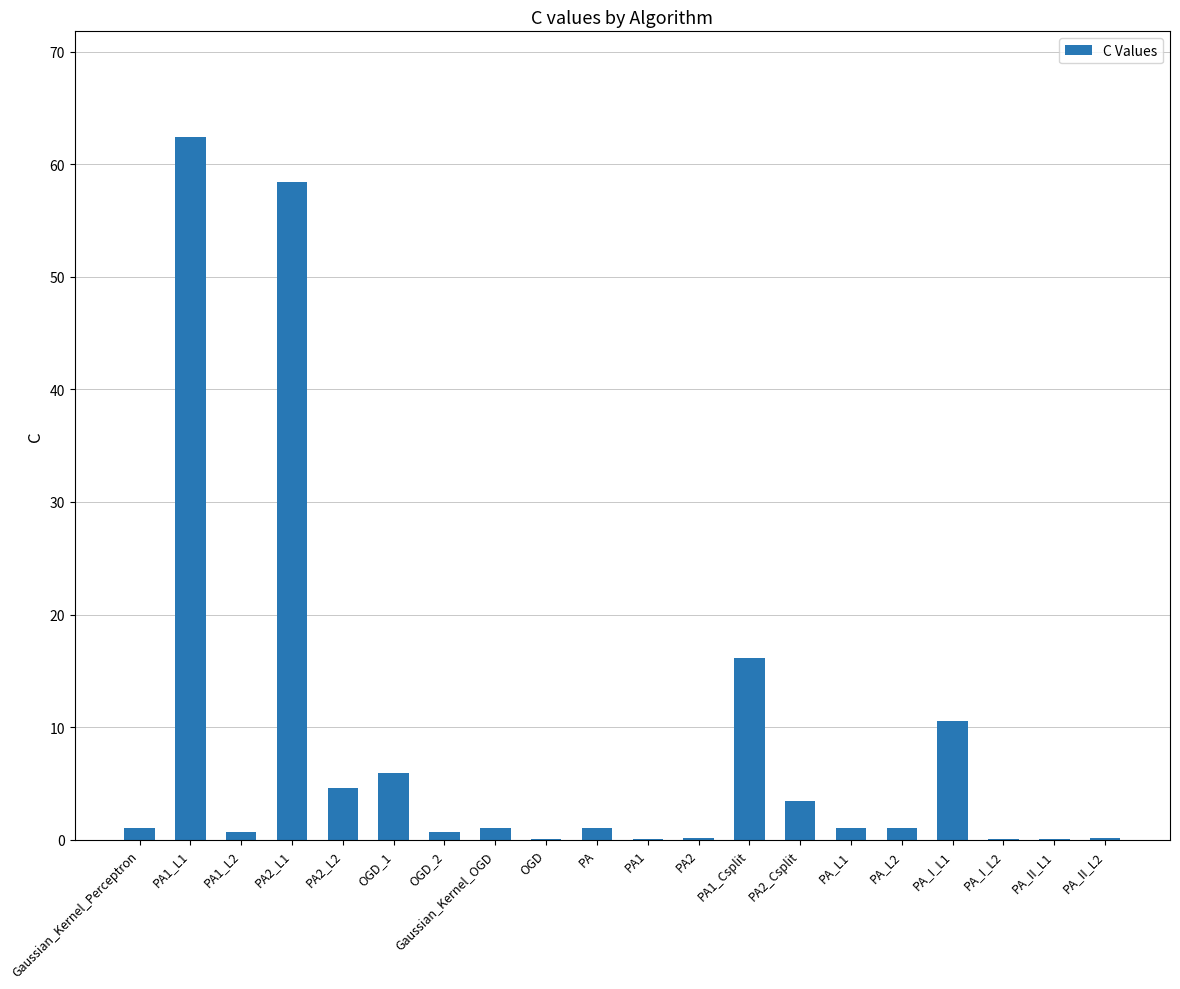

At which category does the chart reach its peak across all series?

PA1_L1